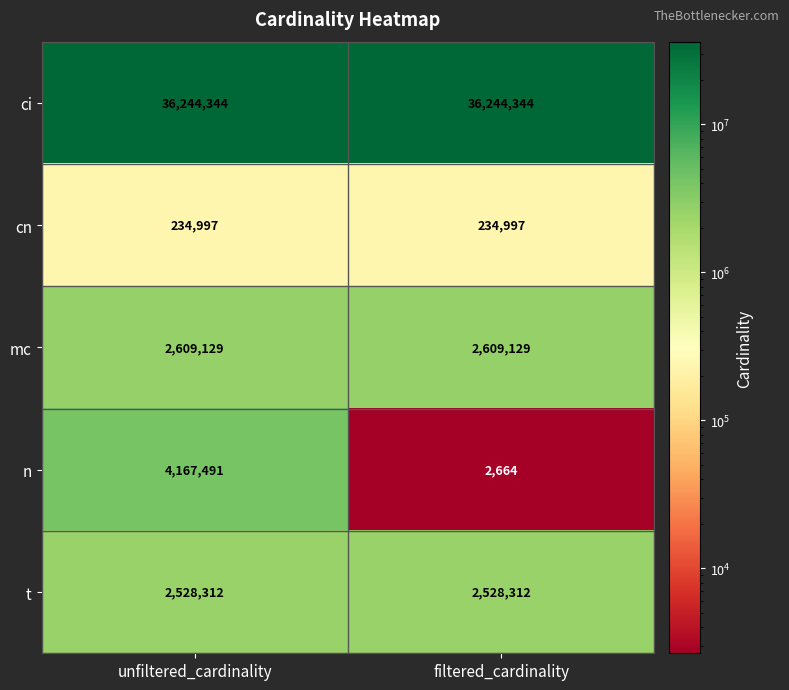

What is the smallest value displayed?

2664